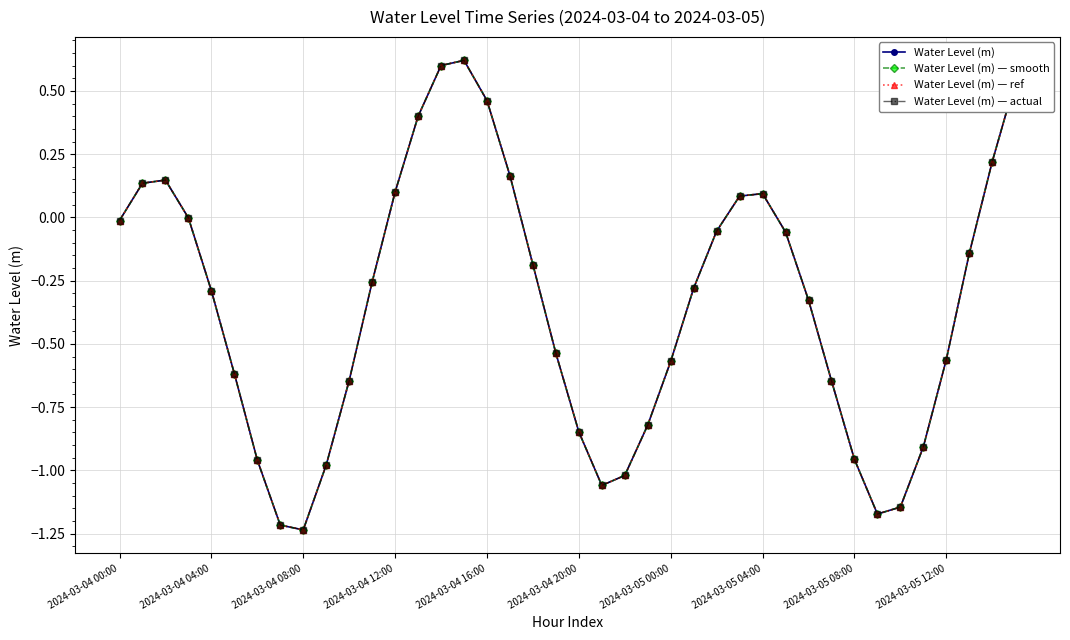

How many interior local peaks does the Water Level (m) — actual series have?

3